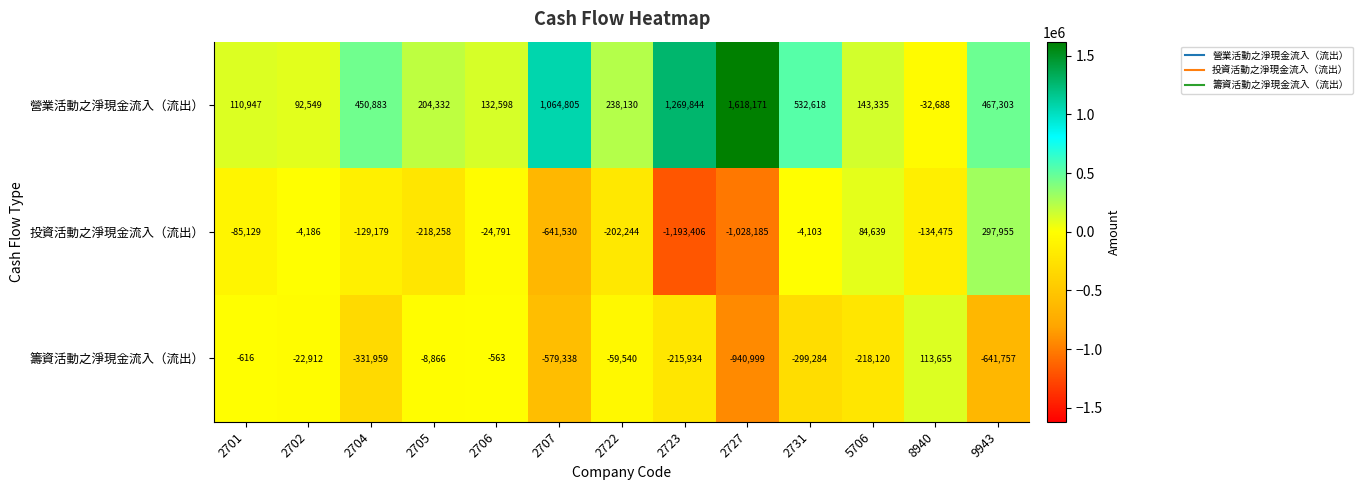

How many values in 營業活動之淨現金流入（流出） are above zero?

12